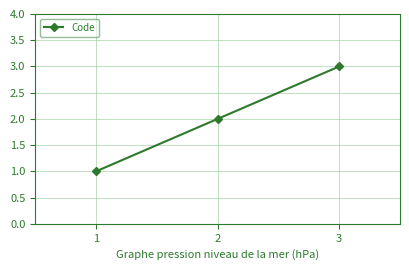

Reading right to left, what are all the values shown in this chart?

3	2	1